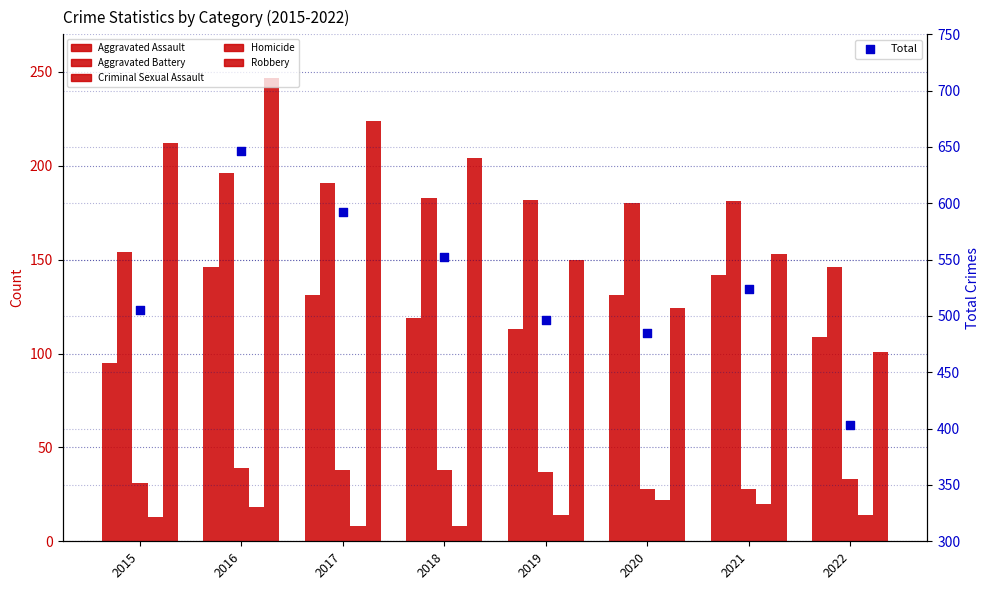

At how many categories does at least one series exceed 528?

3